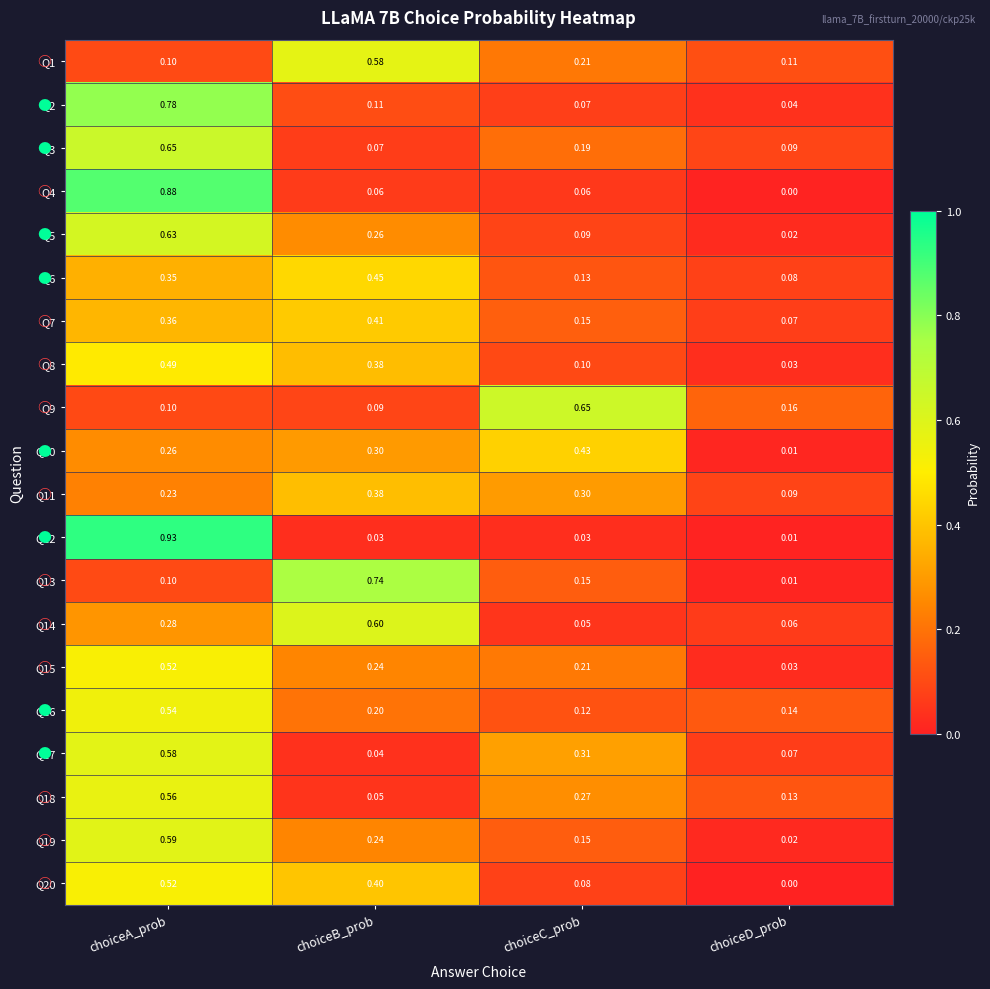

Which label corresponds to the smallest value in the chart?

choiceD_prob